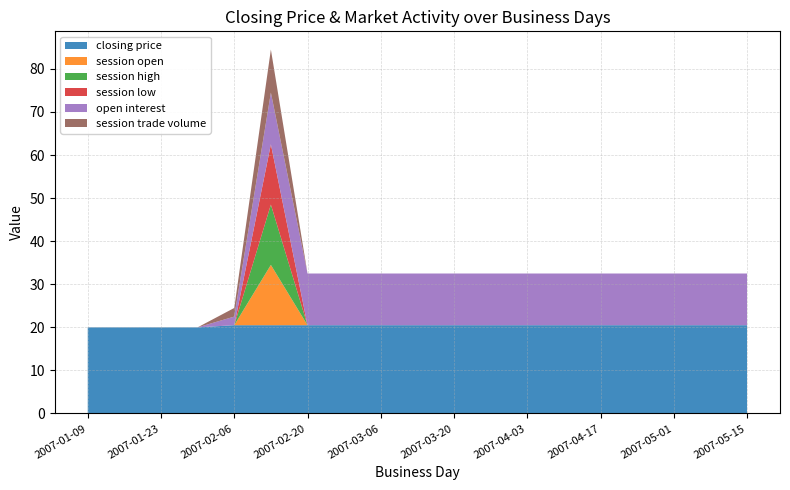

Reading left to right, extract all data points from this chart.

closing price: 2007-01-09=20.0	2007-01-16=20.0	2007-01-23=20.0	2007-01-30=20.0	2007-02-06=20.5	2007-02-13=20.5	2007-02-20=20.5	2007-02-27=20.5	2007-03-06=20.5	2007-03-13=20.5	2007-03-20=20.5	2007-03-27=20.5	2007-04-03=20.5	2007-04-10=20.5	2007-04-17=20.5	2007-04-24=20.5	2007-05-01=20.5	2007-05-08=20.5	2007-05-15=20.5
session open: 2007-01-09=0.0	2007-01-16=0.0	2007-01-23=0.0	2007-01-30=0.0	2007-02-06=0.0	2007-02-13=14.0	2007-02-20=0.0	2007-02-27=0.0	2007-03-06=0.0	2007-03-13=0.0	2007-03-20=0.0	2007-03-27=0.0	2007-04-03=0.0	2007-04-10=0.0	2007-04-17=0.0	2007-04-24=0.0	2007-05-01=0.0	2007-05-08=0.0	2007-05-15=0.0
session high: 2007-01-09=0.0	2007-01-16=0.0	2007-01-23=0.0	2007-01-30=0.0	2007-02-06=0.0	2007-02-13=14.0	2007-02-20=0.0	2007-02-27=0.0	2007-03-06=0.0	2007-03-13=0.0	2007-03-20=0.0	2007-03-27=0.0	2007-04-03=0.0	2007-04-10=0.0	2007-04-17=0.0	2007-04-24=0.0	2007-05-01=0.0	2007-05-08=0.0	2007-05-15=0.0
session low: 2007-01-09=0.0	2007-01-16=0.0	2007-01-23=0.0	2007-01-30=0.0	2007-02-06=0.0	2007-02-13=14.0	2007-02-20=0.0	2007-02-27=0.0	2007-03-06=0.0	2007-03-13=0.0	2007-03-20=0.0	2007-03-27=0.0	2007-04-03=0.0	2007-04-10=0.0	2007-04-17=0.0	2007-04-24=0.0	2007-05-01=0.0	2007-05-08=0.0	2007-05-15=0.0
open interest: 2007-01-09=0.0	2007-01-16=0.0	2007-01-23=0.0	2007-01-30=0.0	2007-02-06=2.0	2007-02-13=12.0	2007-02-20=12.0	2007-02-27=12.0	2007-03-06=12.0	2007-03-13=12.0	2007-03-20=12.0	2007-03-27=12.0	2007-04-03=12.0	2007-04-10=12.0	2007-04-17=12.0	2007-04-24=12.0	2007-05-01=12.0	2007-05-08=12.0	2007-05-15=12.0
session trade volume: 2007-01-09=0.0	2007-01-16=0.0	2007-01-23=0.0	2007-01-30=0.0	2007-02-06=2.0	2007-02-13=10.0	2007-02-20=0.0	2007-02-27=0.0	2007-03-06=0.0	2007-03-13=0.0	2007-03-20=0.0	2007-03-27=0.0	2007-04-03=0.0	2007-04-10=0.0	2007-04-17=0.0	2007-04-24=0.0	2007-05-01=0.0	2007-05-08=0.0	2007-05-15=0.0